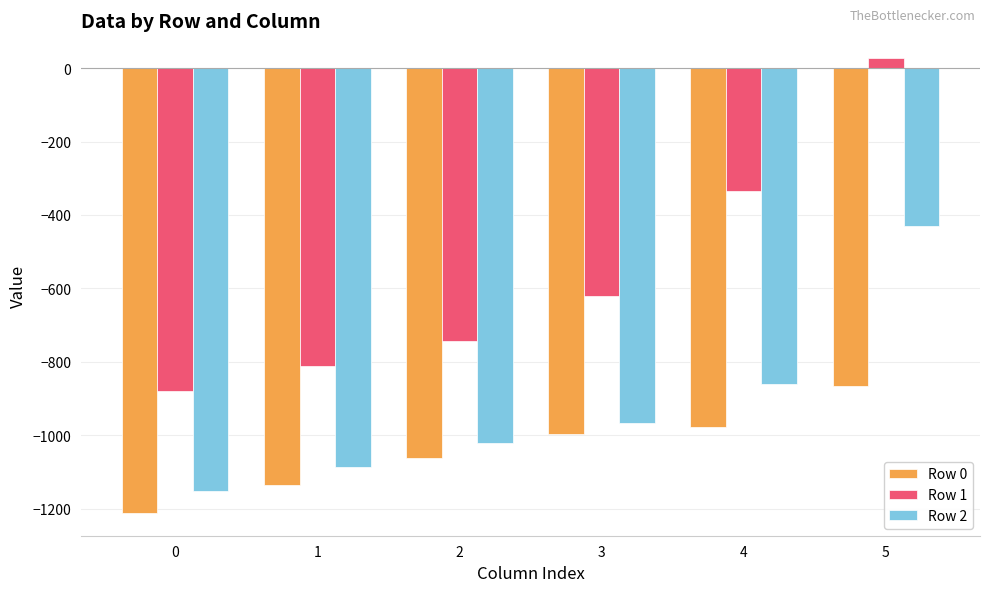

Which category has the highest value across all series?

5